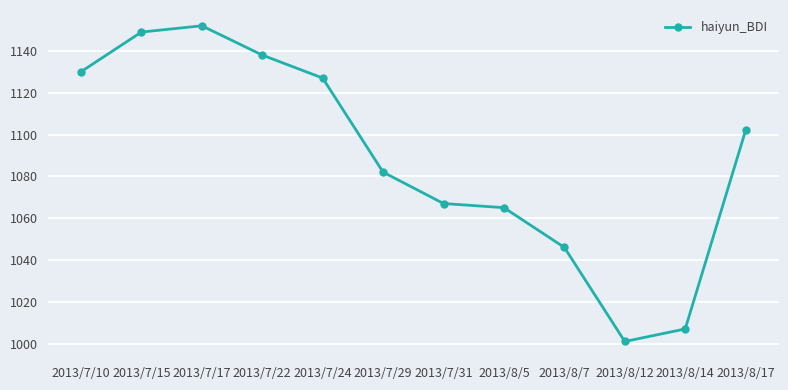

What is the maximum value shown in the chart?

1152